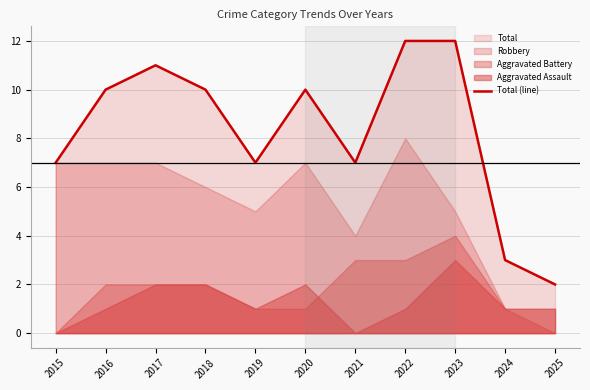

What value does the data have at 2021, to the nearest 5?

5